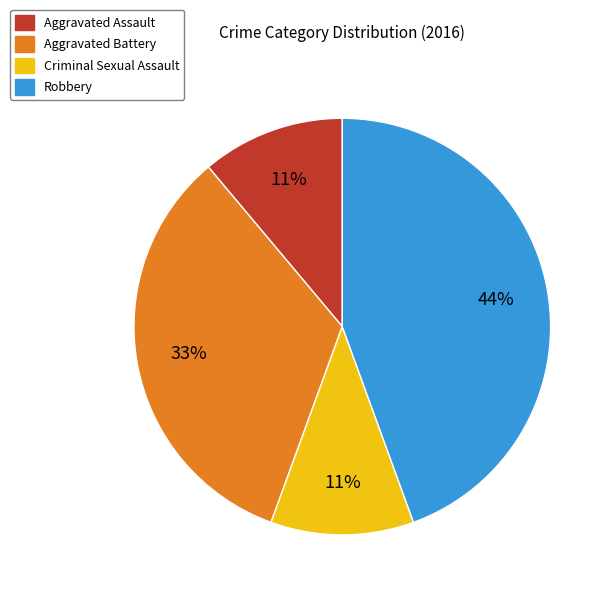

Between Aggravated Battery and Robbery, which is larger?

Robbery